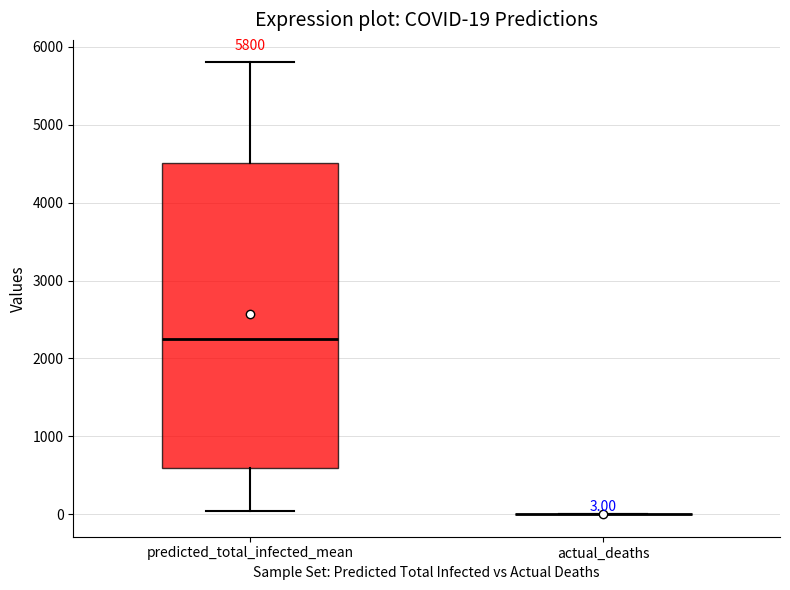

Which box is the tallest, from its lower edge to its upper edge?

predicted_total_infected_mean